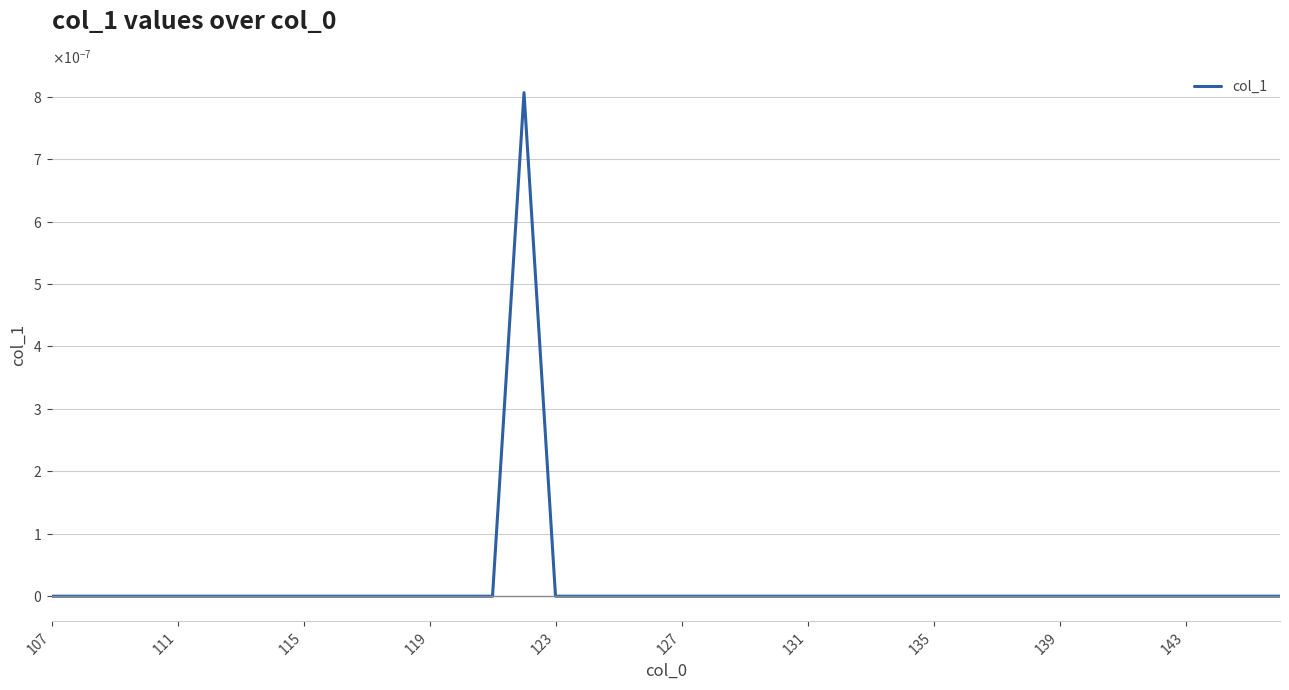

Does the chart display data point markers on the line(s)?

No